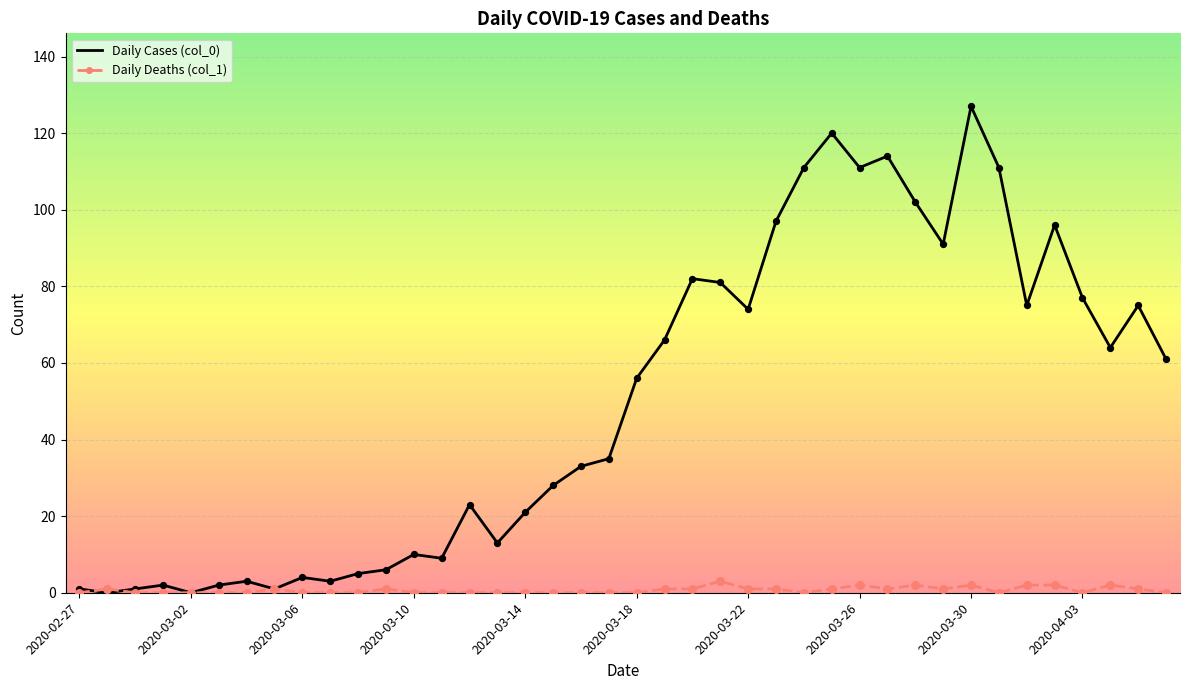

Which series has the widest spread of values?

Daily Cases (col_0)